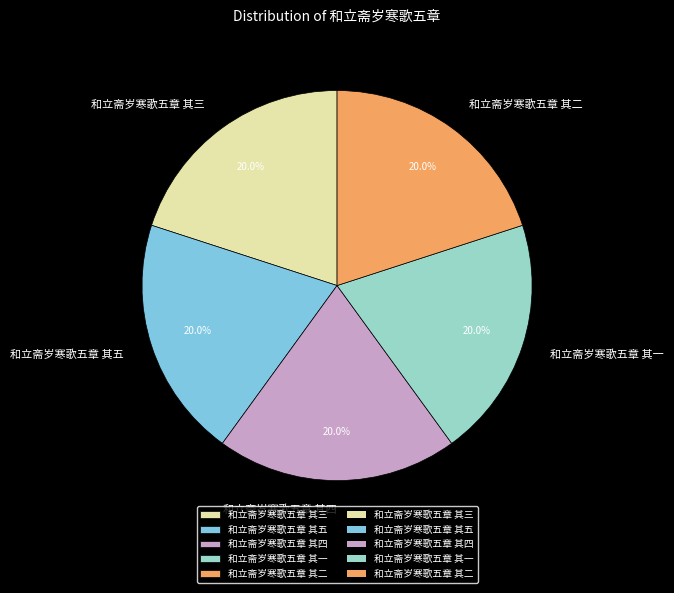

Is there a majority slice in this chart?

No